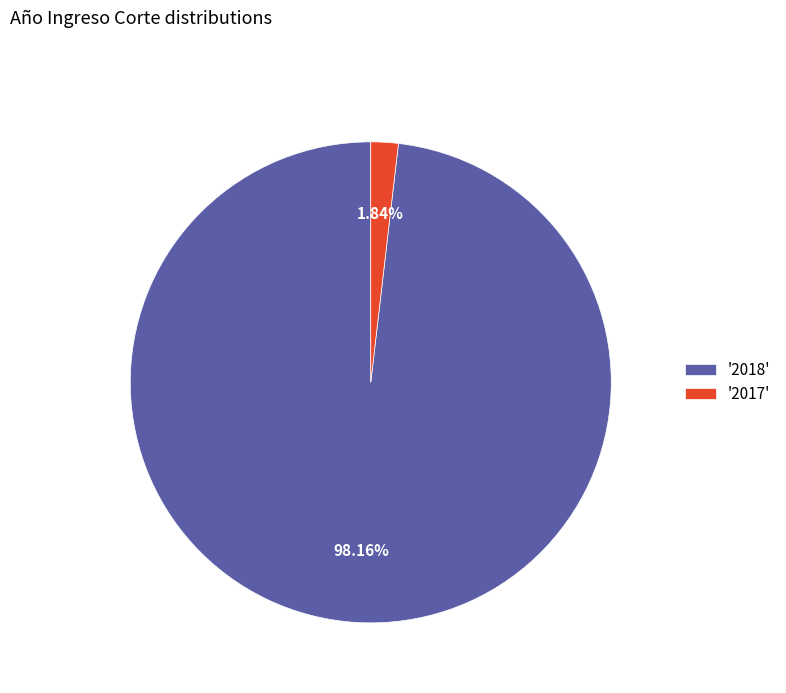

Is the sum of '2018' and '2017' greater than half?

Yes